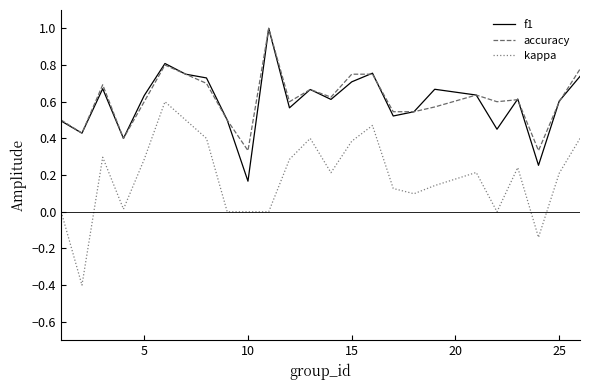

Which series has the widest spread of values?

kappa